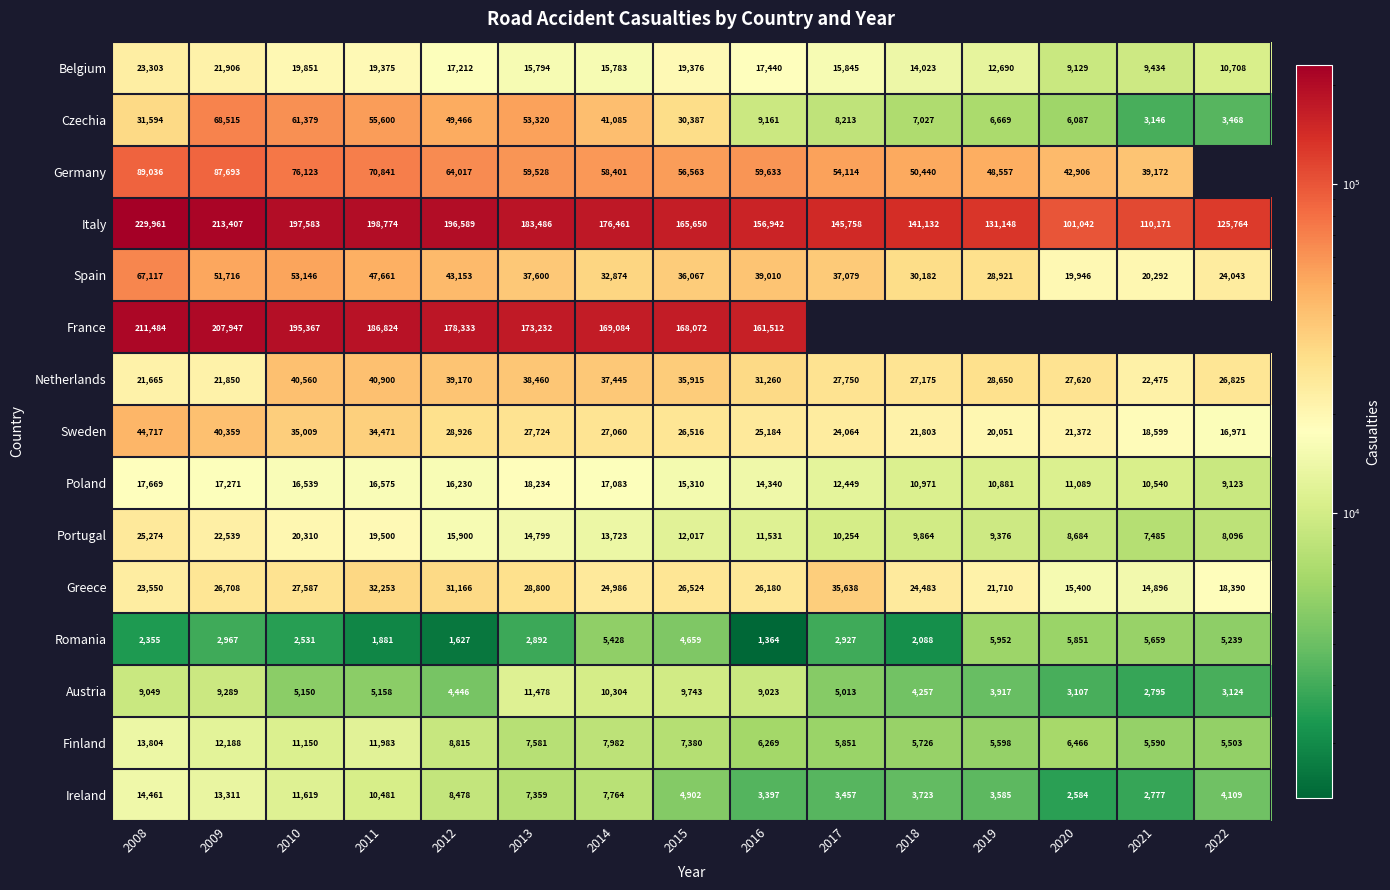

Which series changed the most between 2009 and 2013?

France